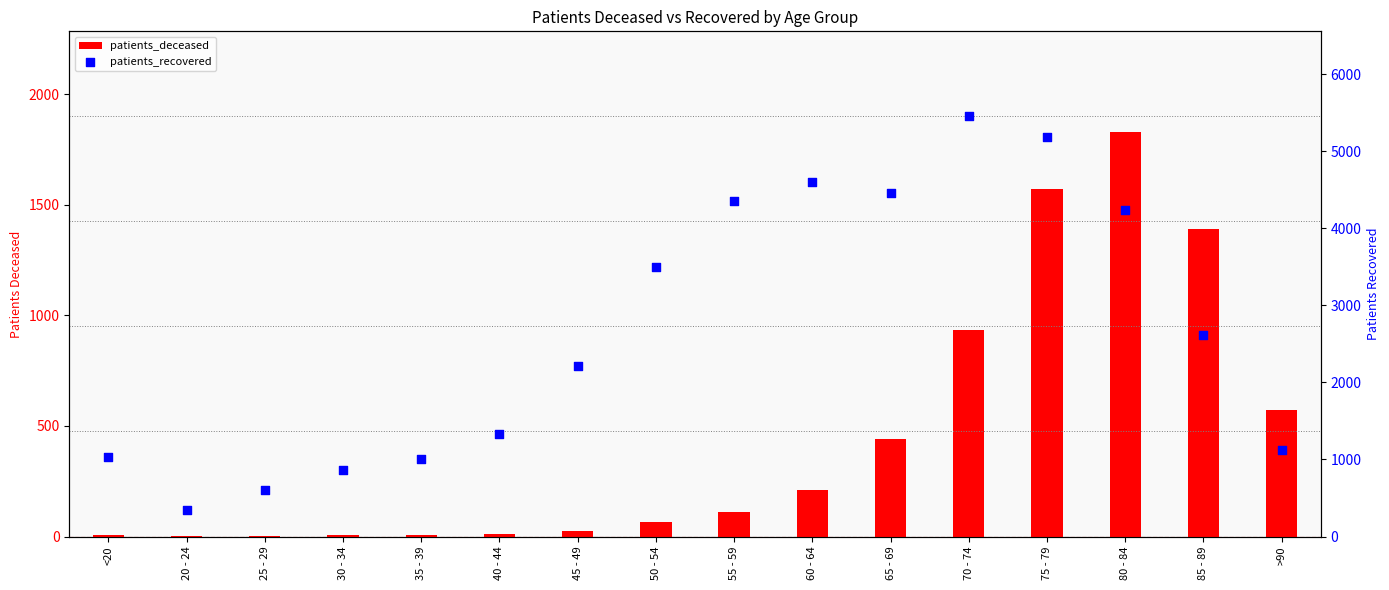

At how many categories does at least one series exceed 3322?

7